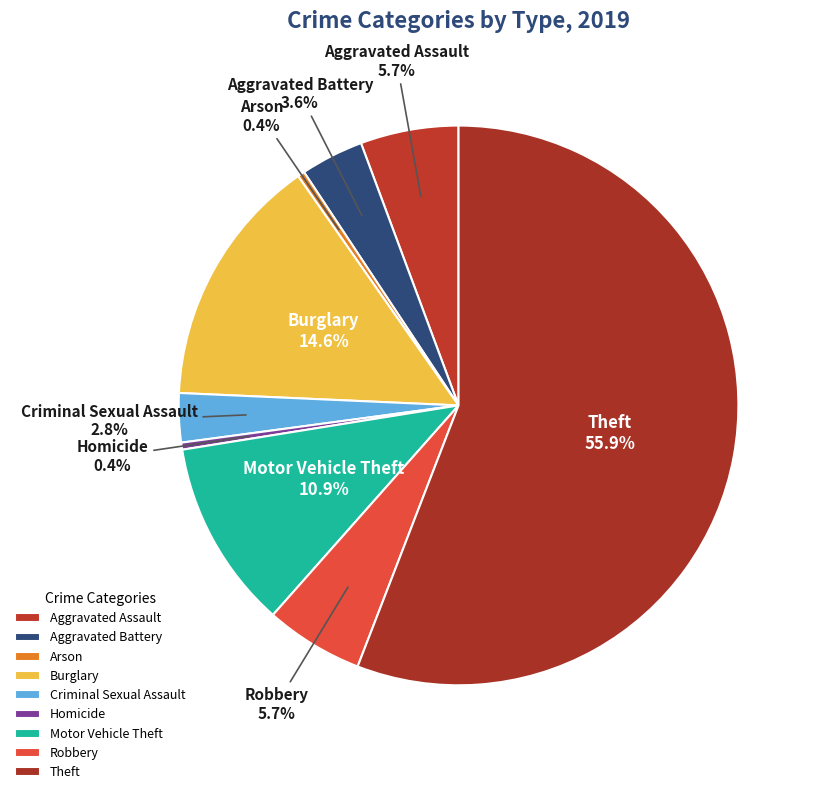

Combined, do Homicide and Burglary account for over 50%?

No